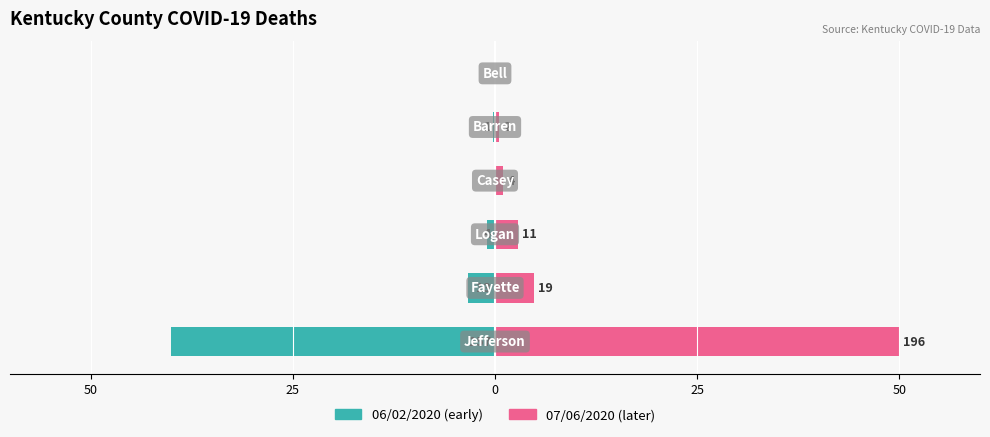

What is the difference between the second highest and second lowest values in the 07/06/2020 (later) series?

4.3